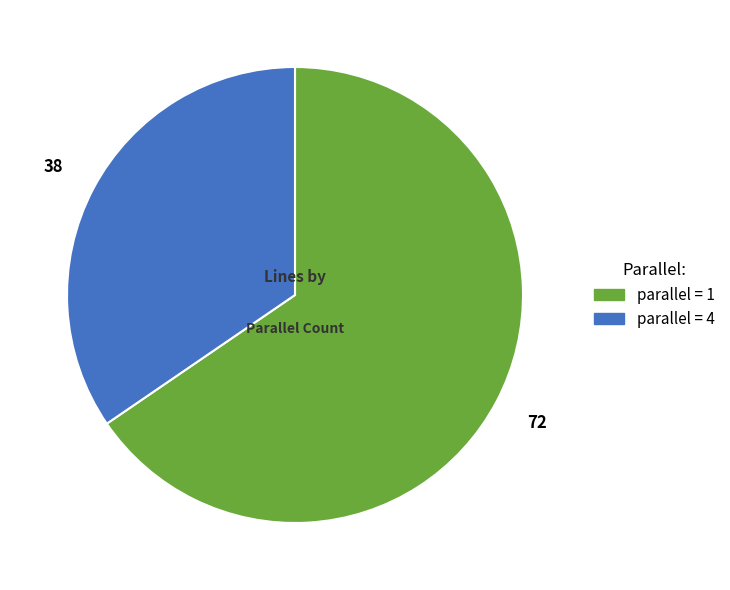

True or false: parallel = 4 accounts for 44% of the total.

False